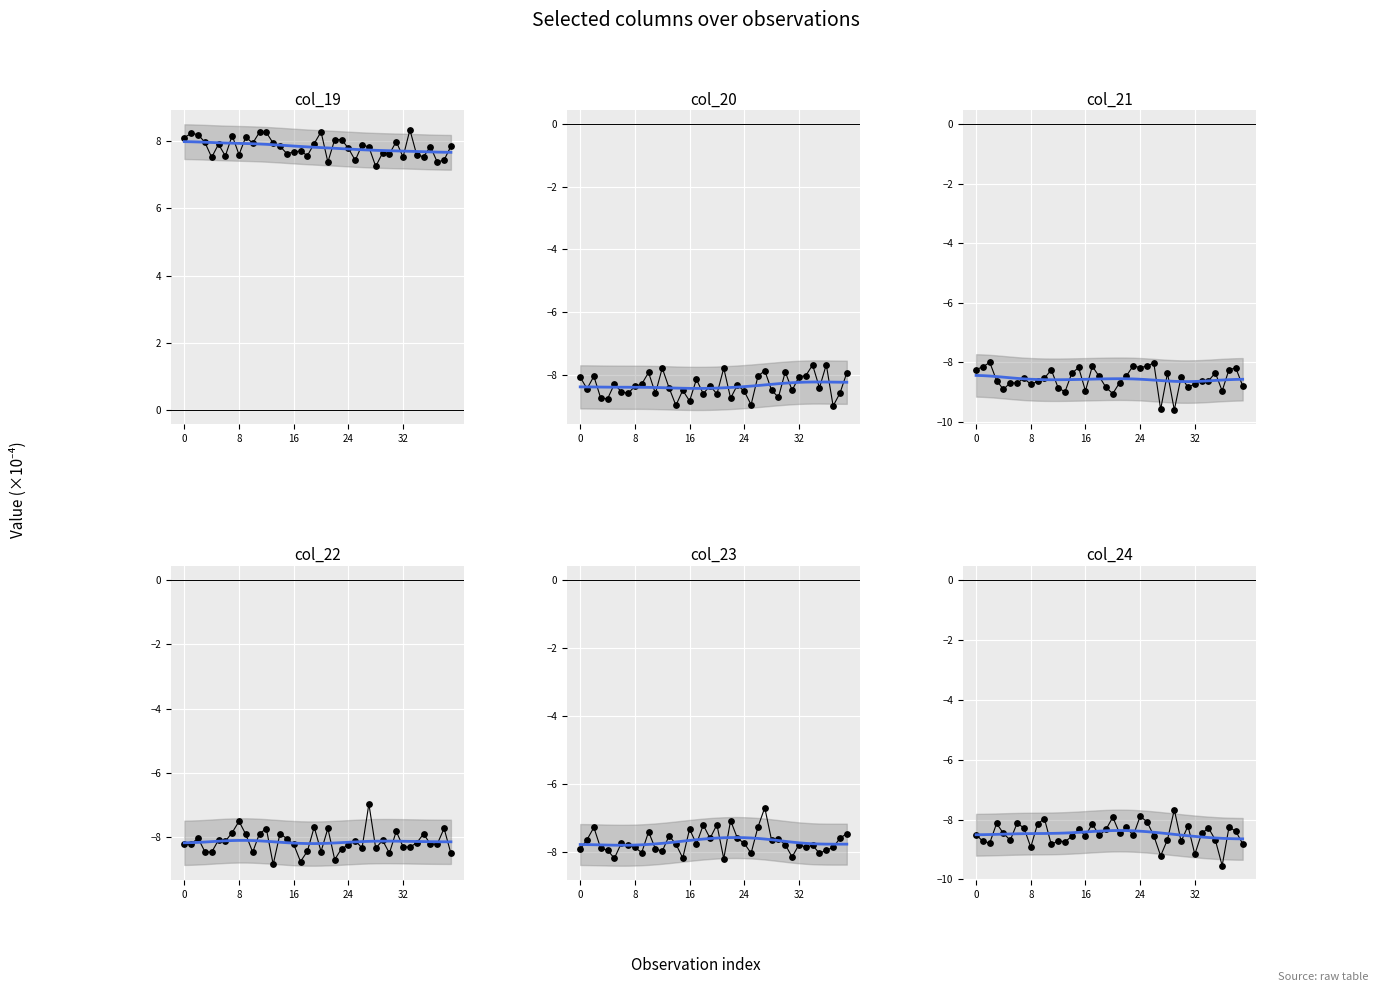

Which series reaches the maximum Y coordinate?

col_19